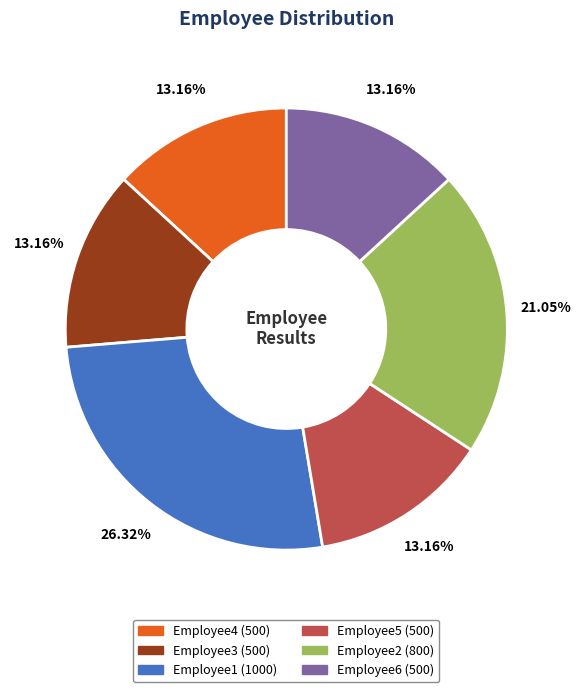

To the nearest percent, what is the average slice percentage?

17%